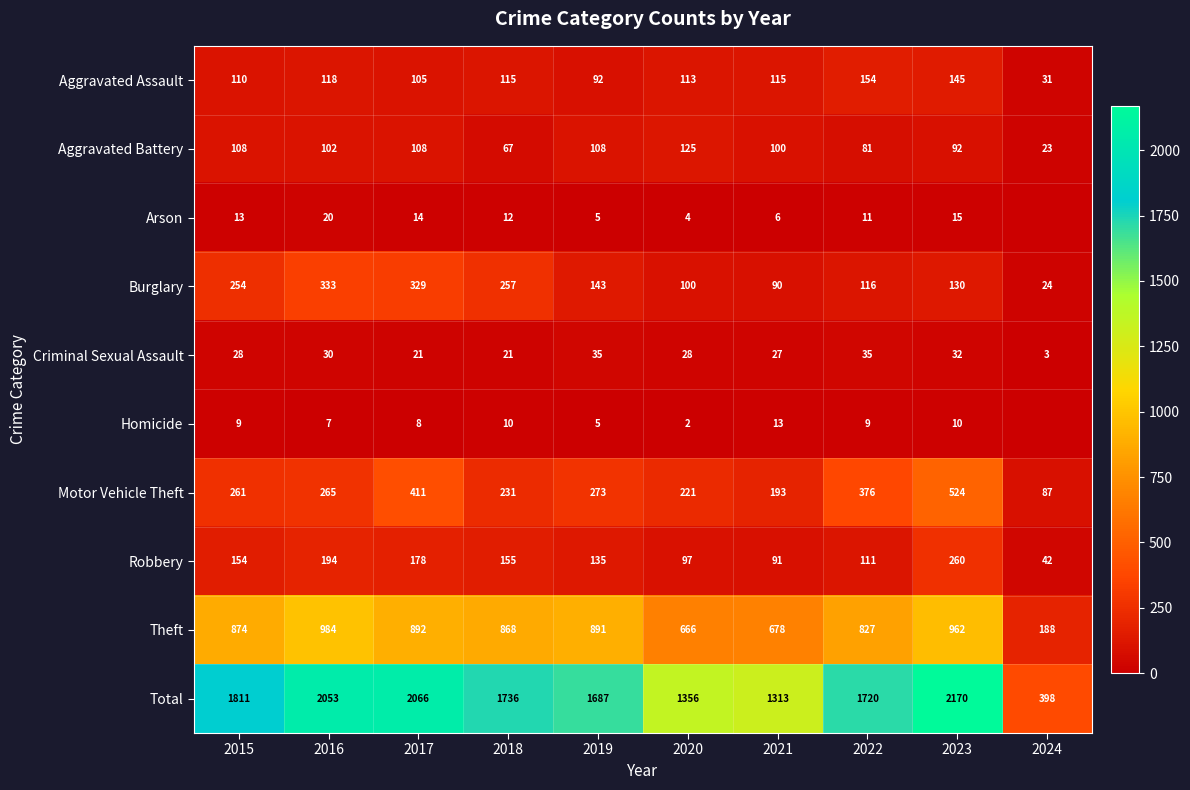

The value of Robbery at 2024 is 16. True or false?

False